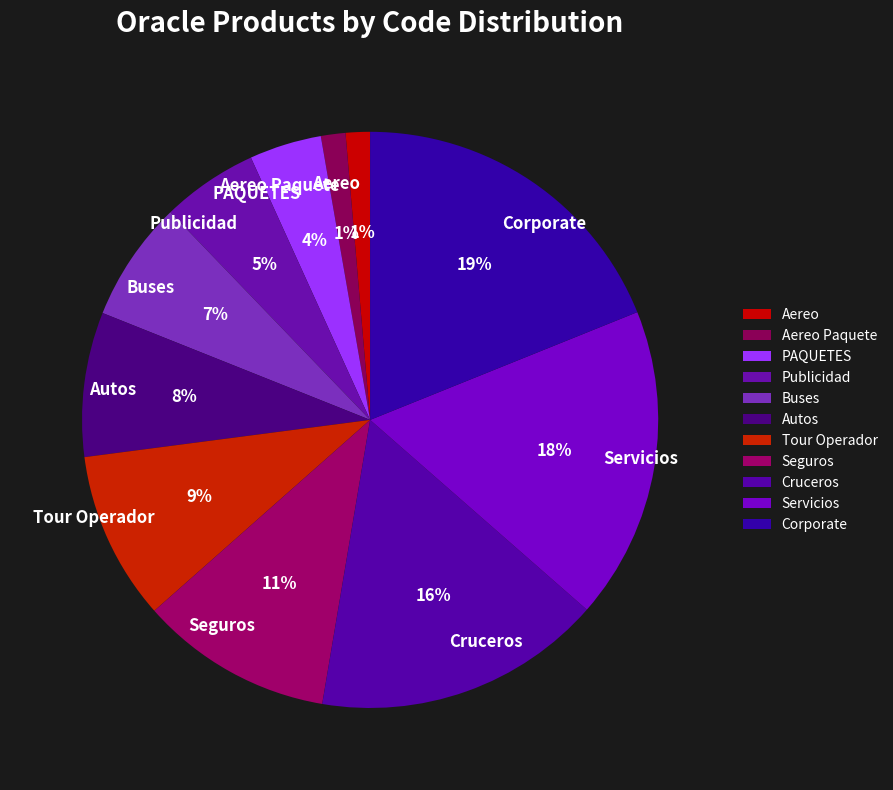

To the nearest percent, what is the difference between the largest and smallest slice percentages?

18%